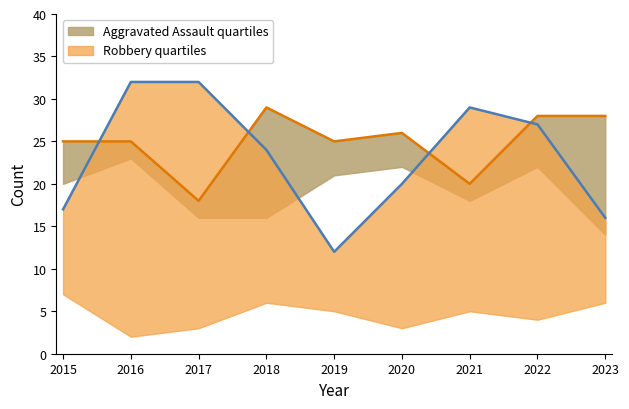

Where is Aggravated Assault nearest to the value 23?

2015